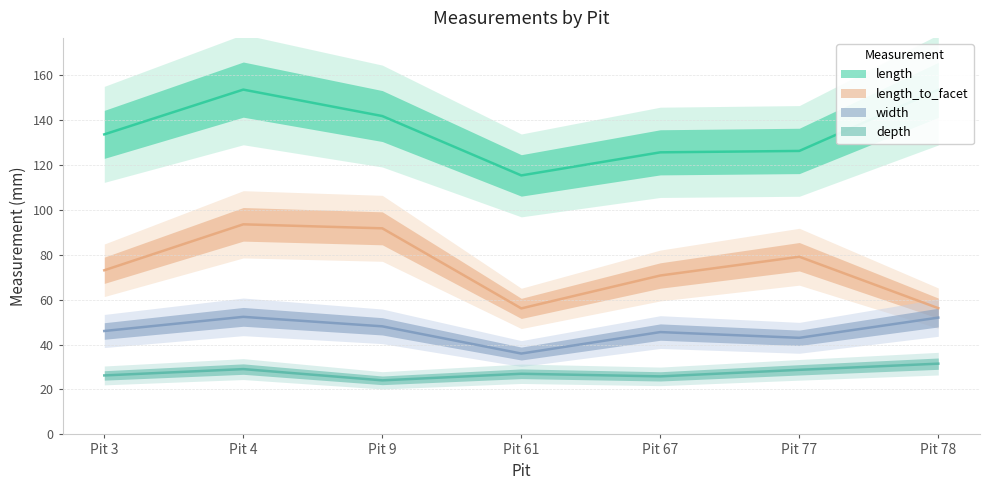

How many lines are shown in the chart?

4